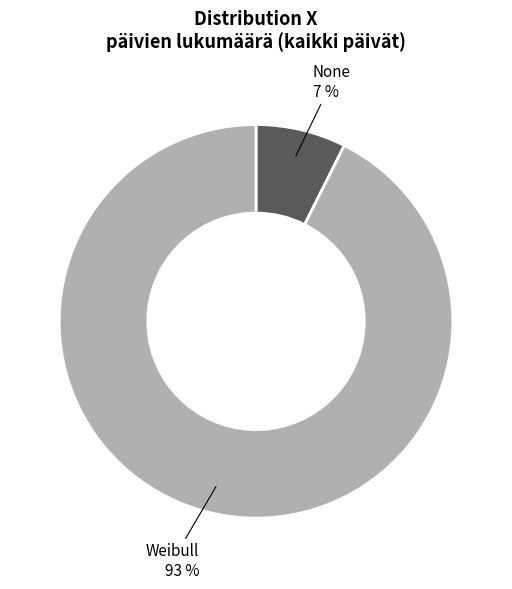

To the nearest percent, what is the average slice percentage?

50%